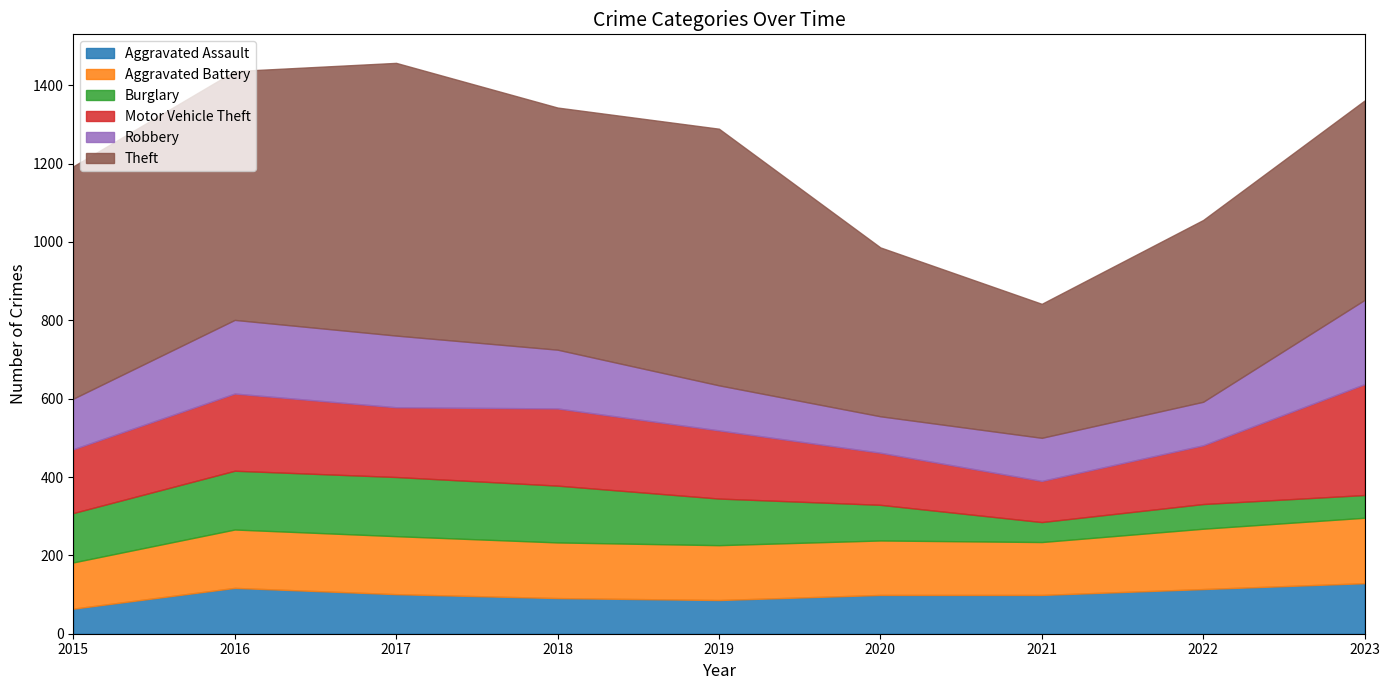

What is the difference between the Burglary values at 2016 and 2015?

24